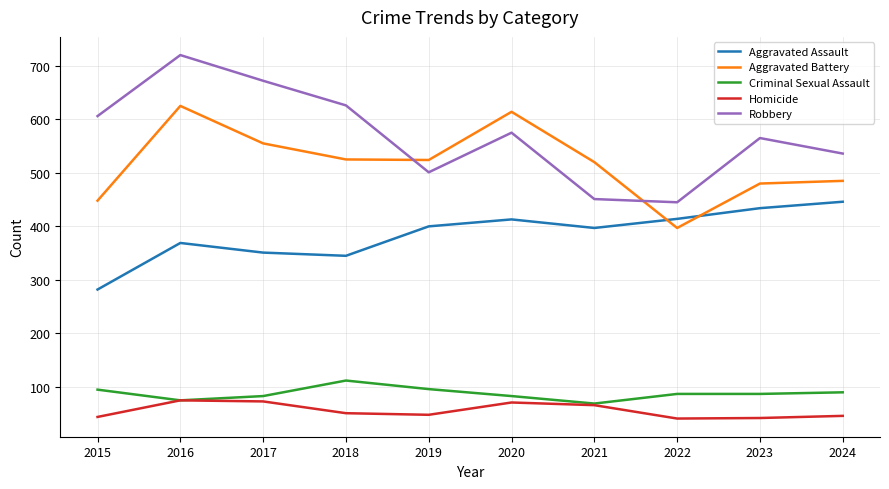

The Criminal Sexual Assault series shows 96 at 2019. True or false?

True